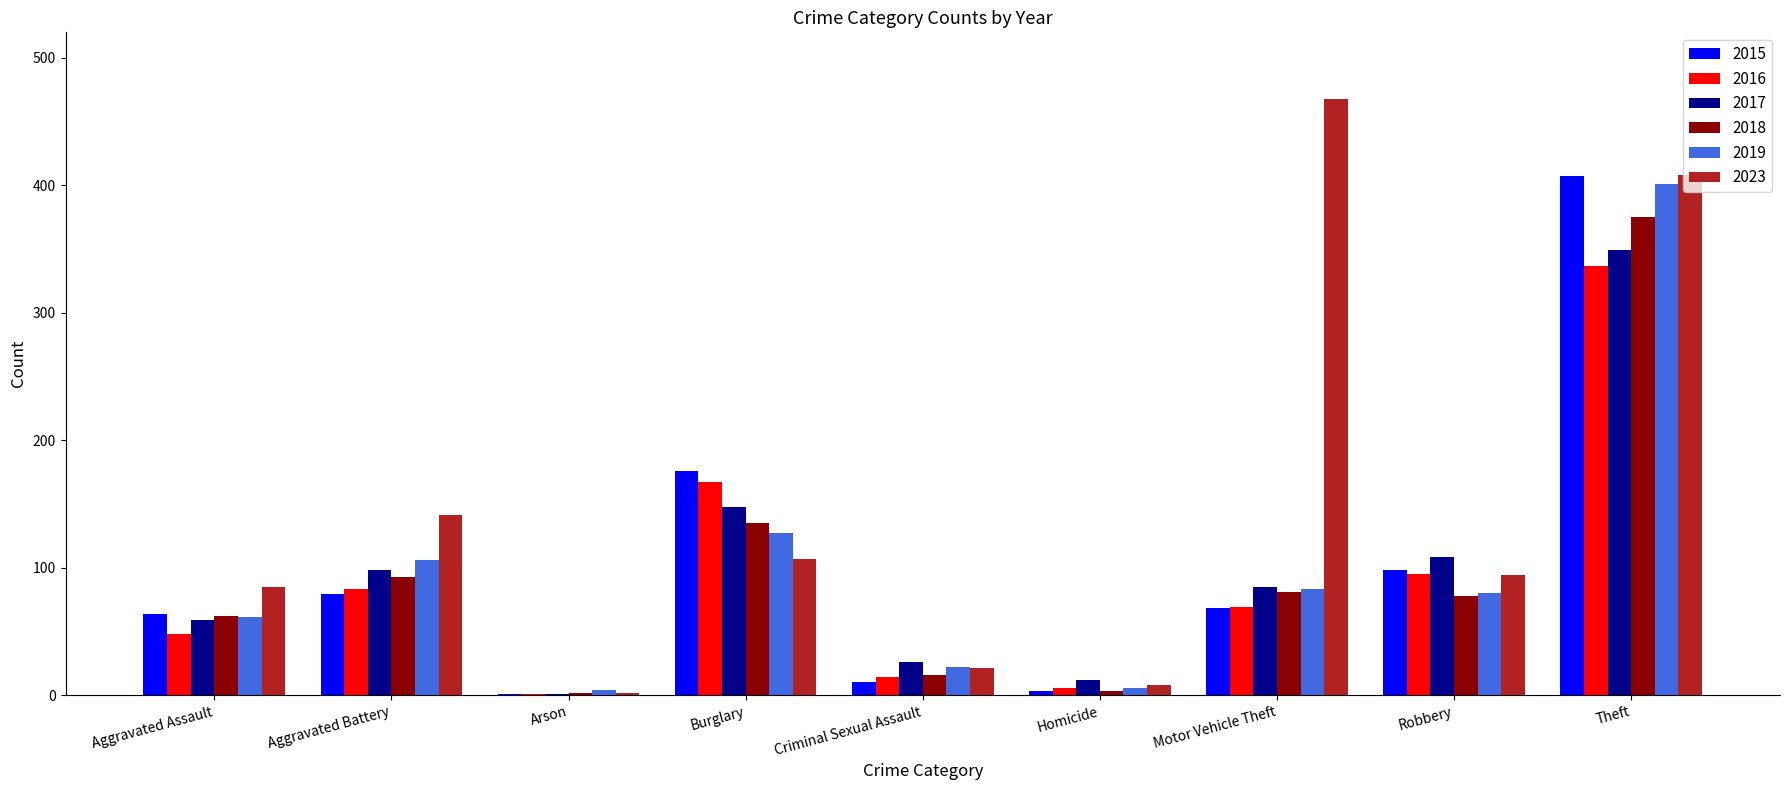

Read the 2017 value at Aggravated Assault.

59